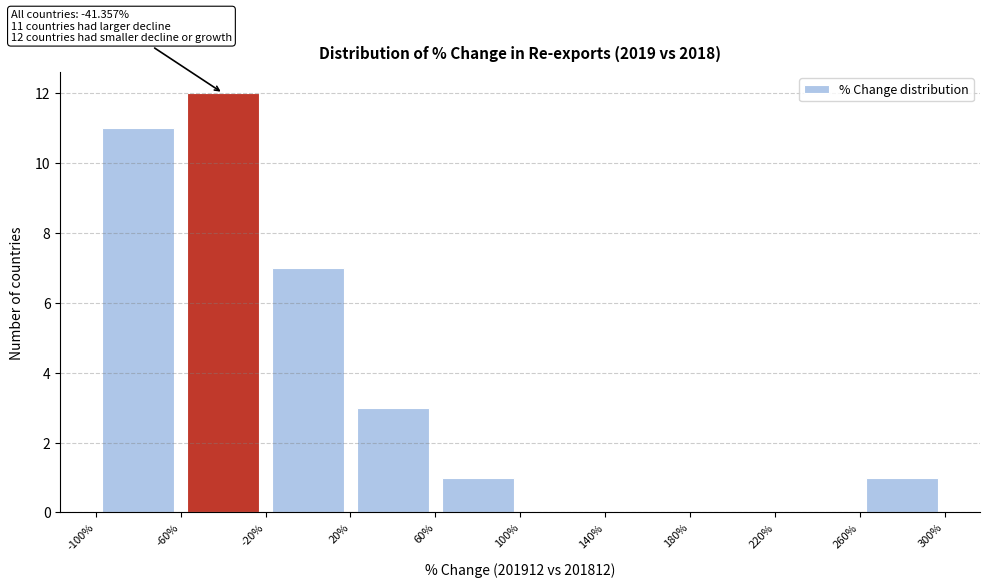

Over which range of the x-axis is the bar tallest?

-60% to -20%